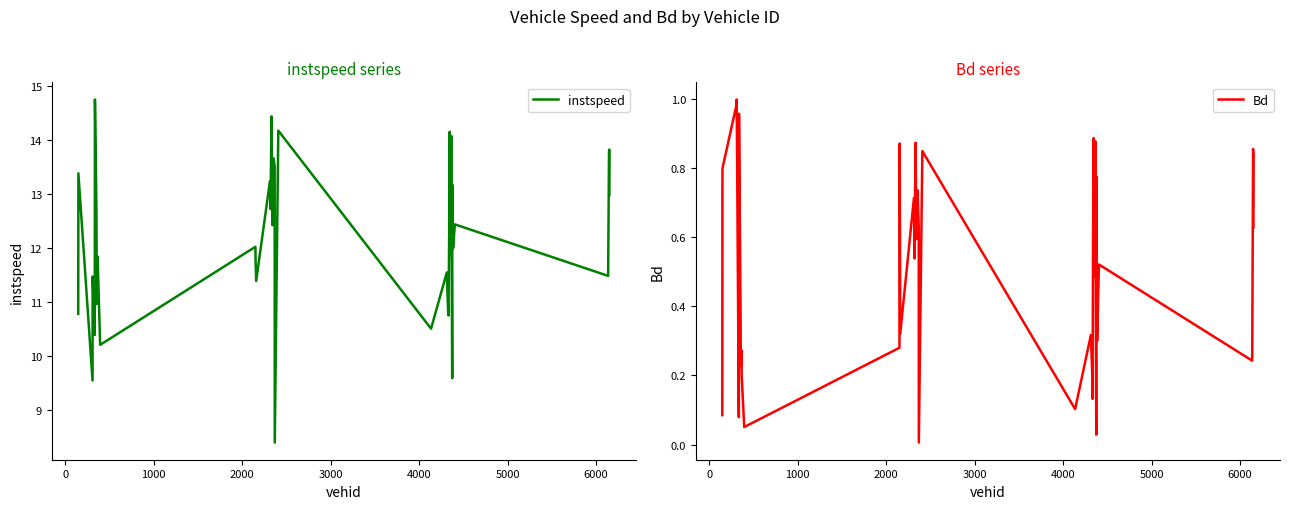

Reading left to right, what are all the values shown in this chart?

instspeed: 10.8	13.4	9.5	11.5	10.4	14.7	12.7	11.0	11.7	11.8	10.2	12.0	11.7	11.4	13.2	12.7	14.4	12.4	13.7	13.5	8.4	14.2	10.5	11.5	10.8	10.7	12.3	13.9	14.1	12.8	11.9	14.1	9.6	13.2	12.0	12.4	11.5	13.8	13.8	13.0
Bd: 0.1	0.8	1.0	1.0	0.1	1.0	0.4	0.2	0.3	0.2	0.1	0.3	0.9	0.3	0.7	0.5	0.9	0.6	0.7	0.6	0.0	0.8	0.1	0.3	0.2	0.1	0.8	0.9	0.9	0.5	0.5	0.9	0.0	0.8	0.3	0.5	0.2	0.9	0.8	0.6